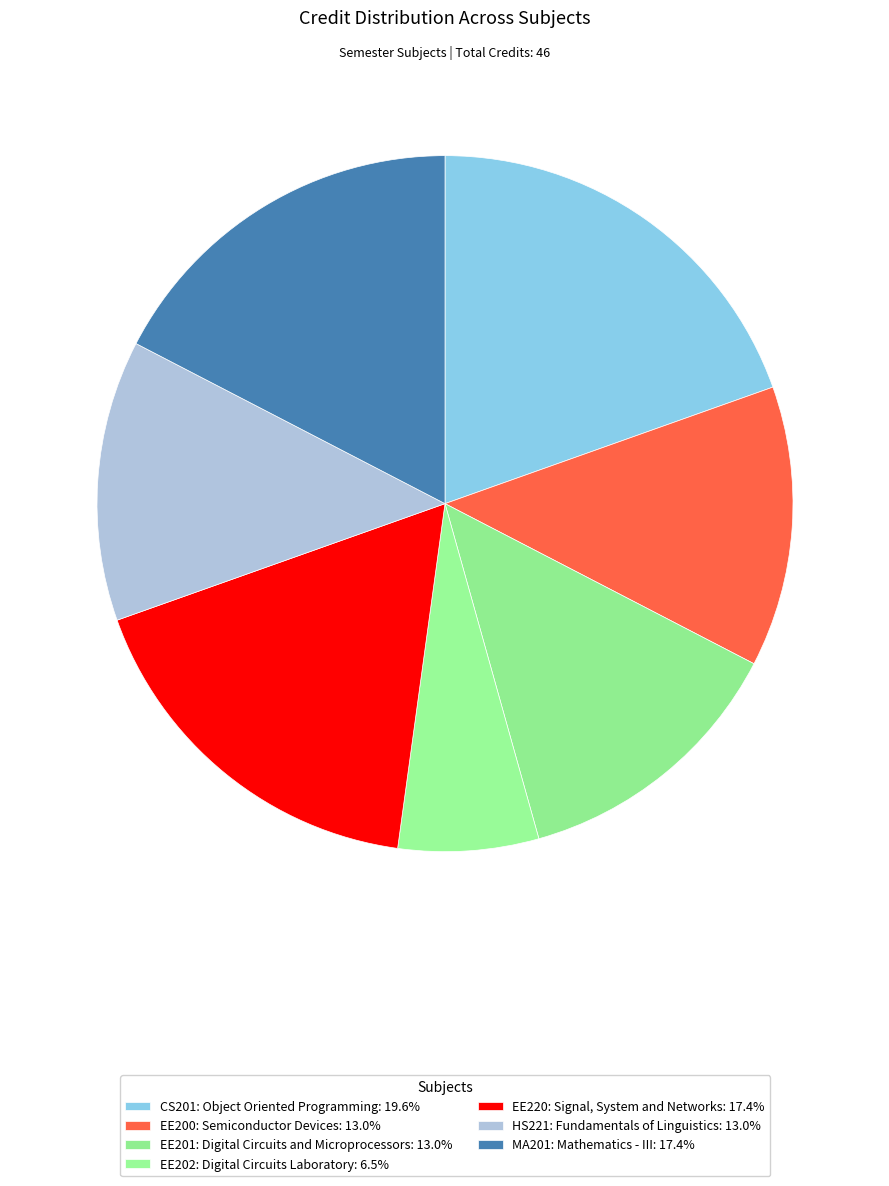

What percentage do MA201: Mathematics - III and EE201: Digital Circuits and Microprocessors together represent?

30.4%